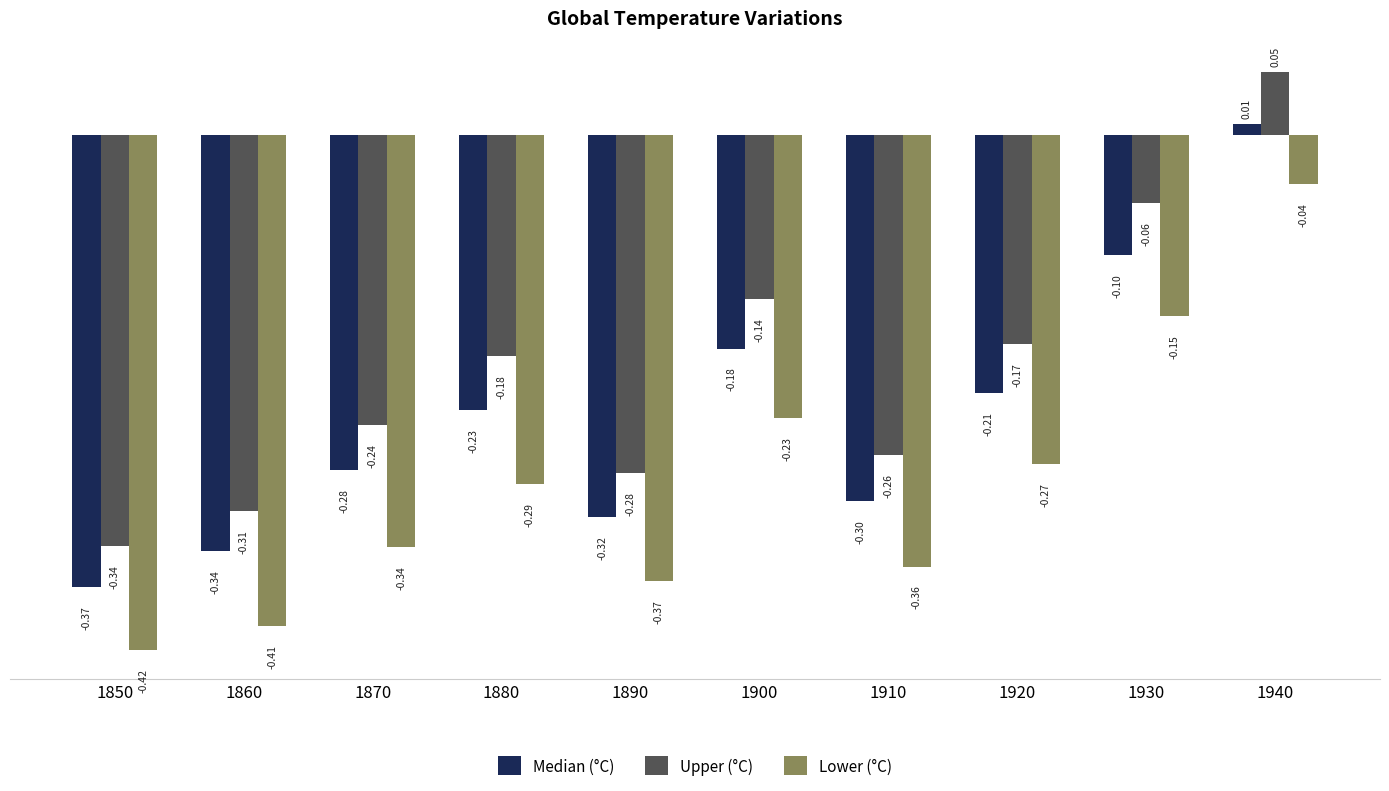

At which category is the sum across all series the highest?

1940